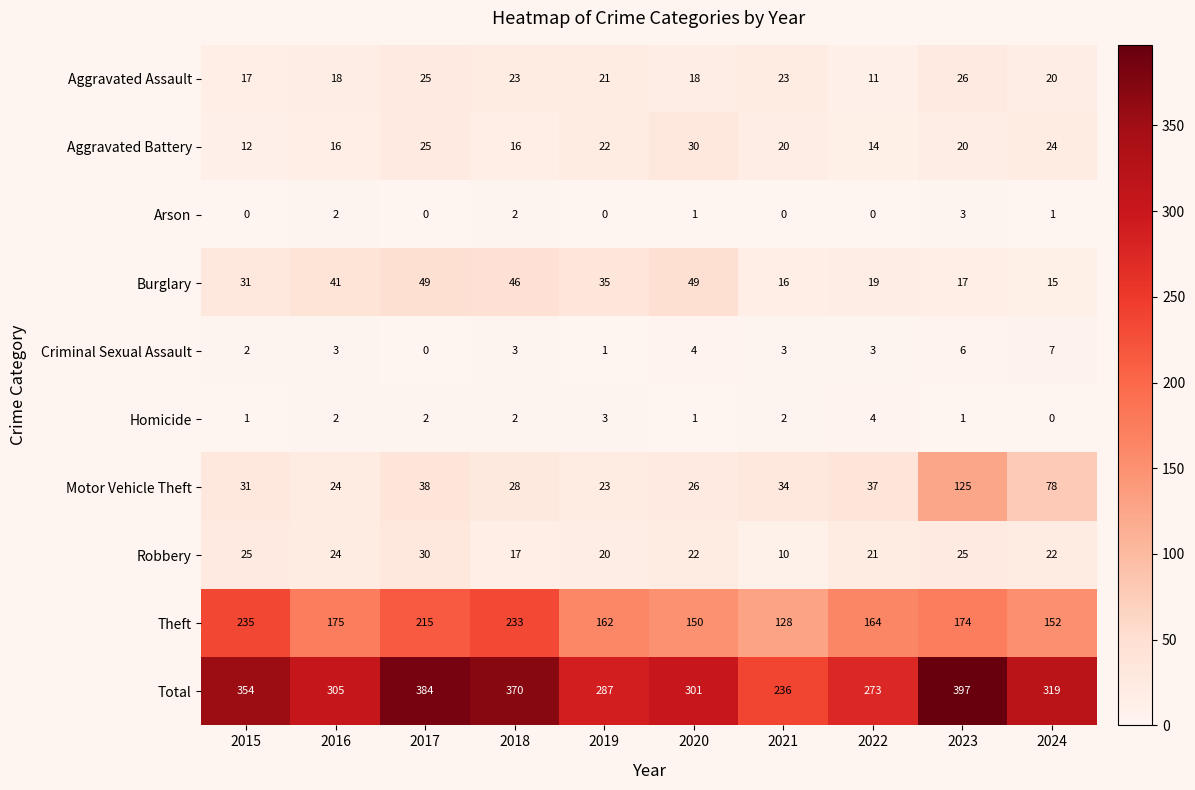

At which label is Total closest to 316?

2024